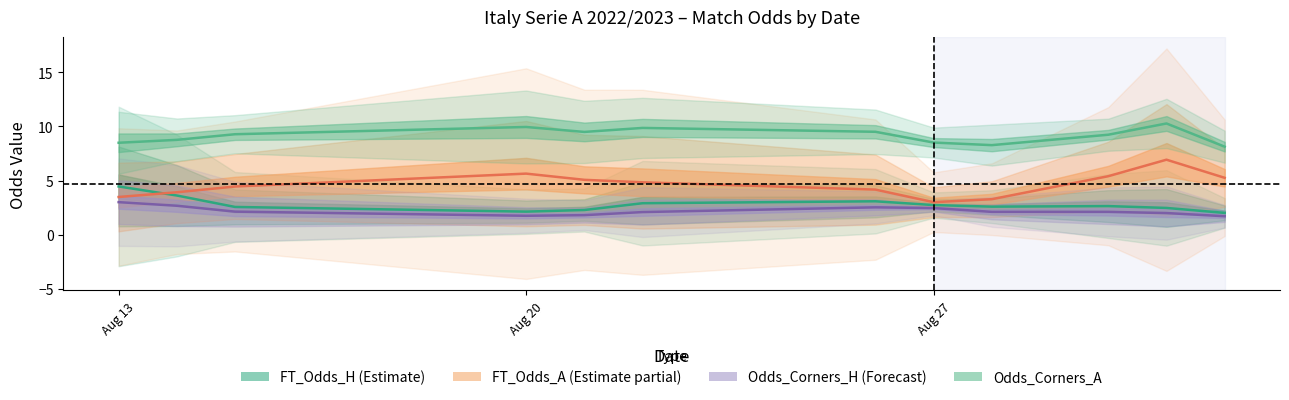

Which series has the largest total across all categories?

Odds_Corners_A